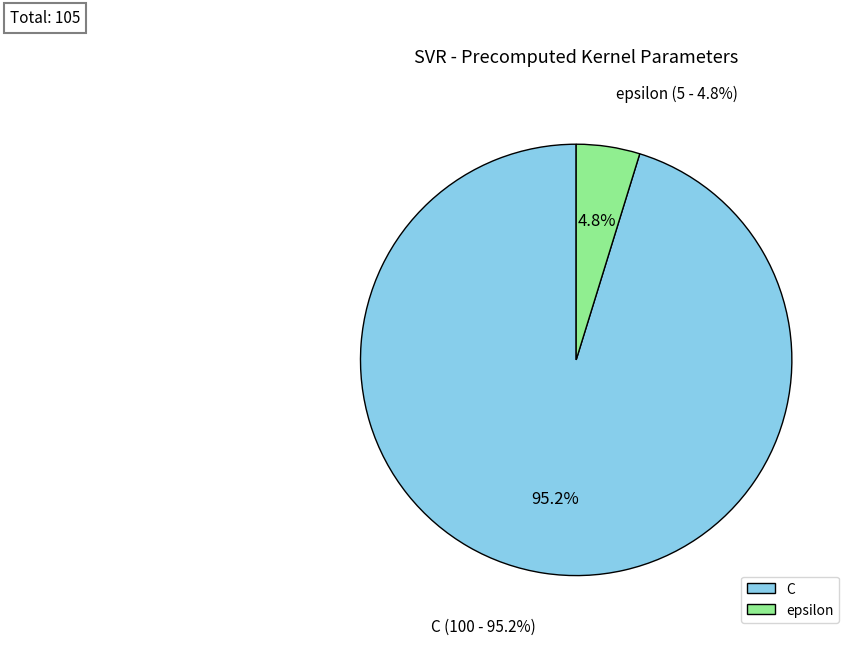

How many segments does this pie chart have?

2